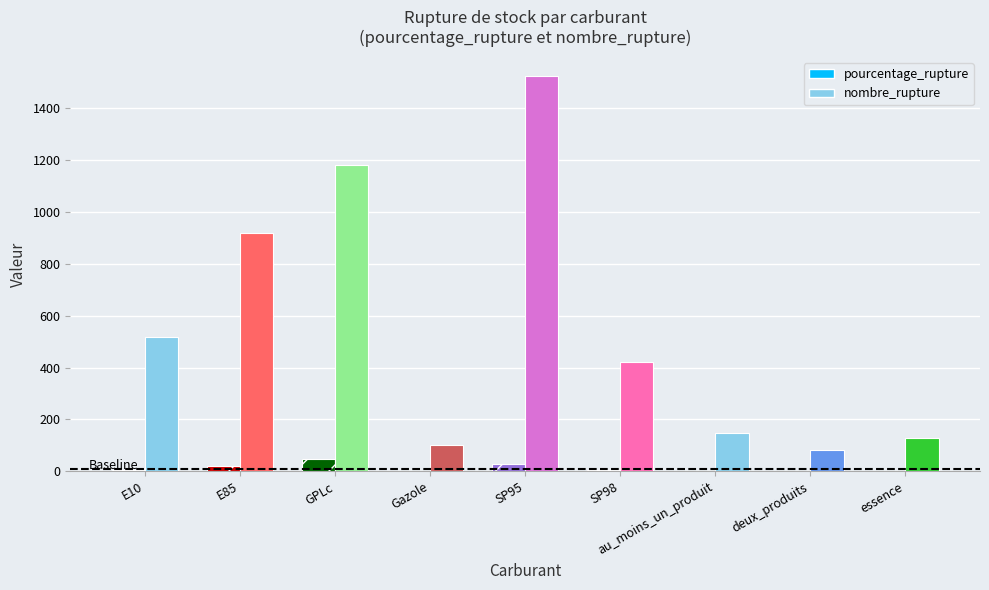

Where is nombre_rupture nearest to the value 802?

E85